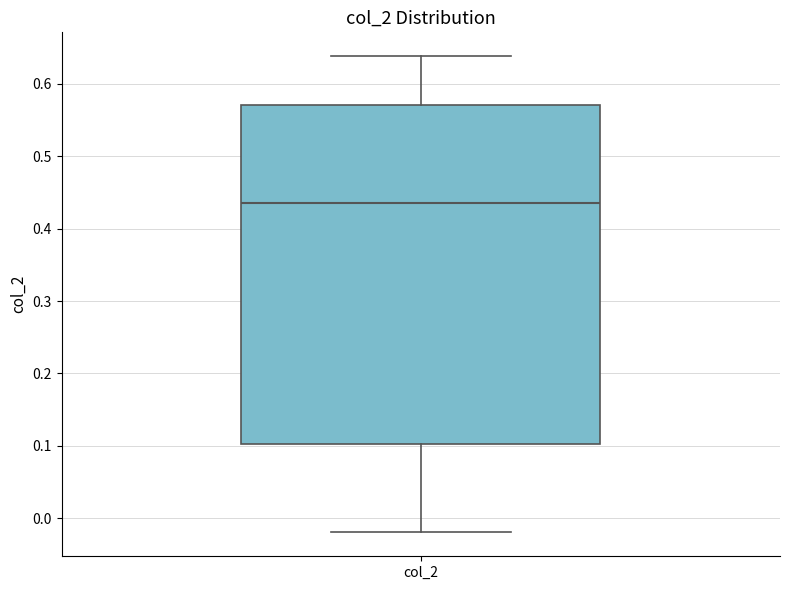

Where does the median line of the box for col_2 sit on the y-axis? The values are not printed on the chart, so give them approximately, as read against the axis.

0.44